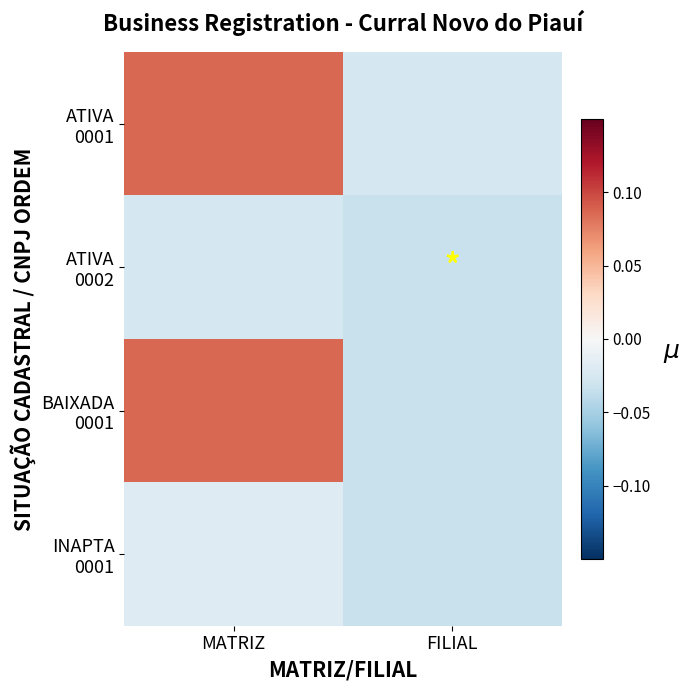

Which has a higher value, MATRIZ or FILIAL?

MATRIZ